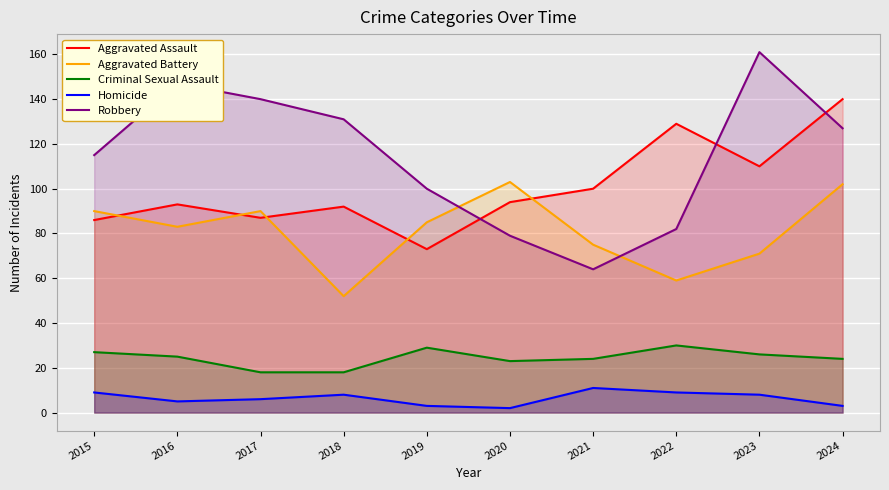

What are all the series names shown in the legend?

Aggravated Assault, Aggravated Battery, Criminal Sexual Assault, Homicide, Robbery